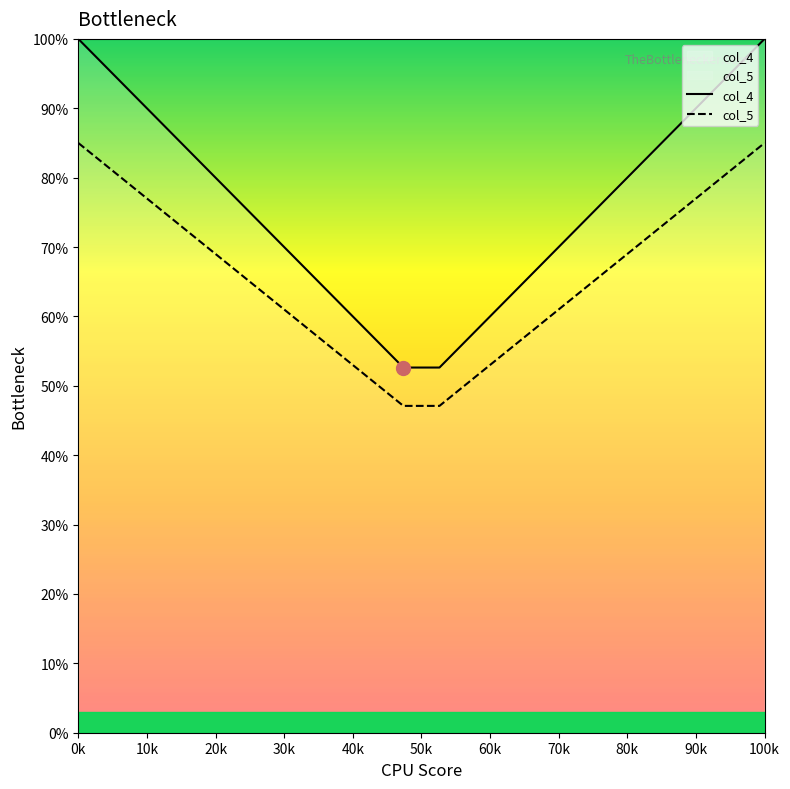

Rank the series by their maximum value, from highest to lowest.

col_4, col_5